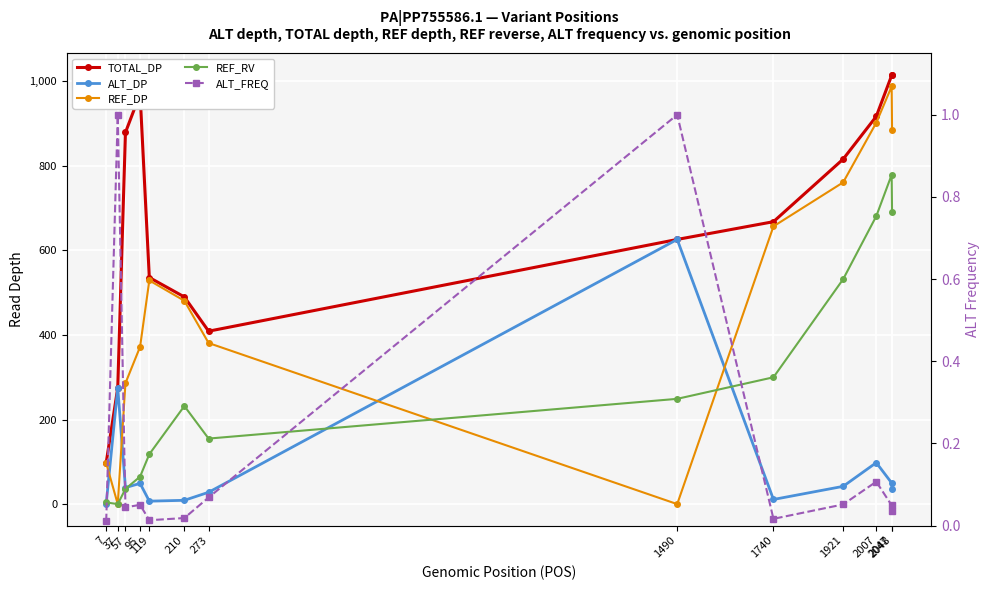

True or false: TOTAL_DP has more than 2 interior local peaks.

False